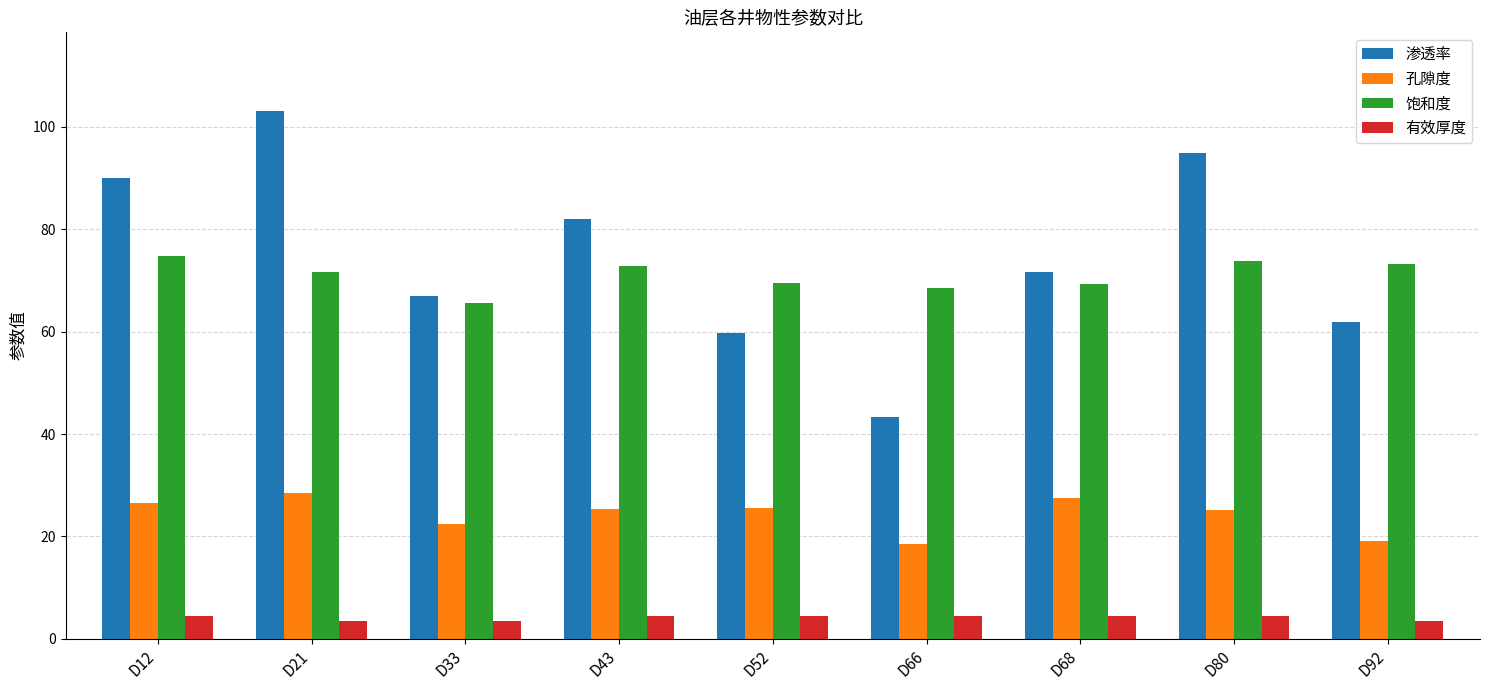

True or false: 有效厚度 has a value of 3.5 at D33.

True